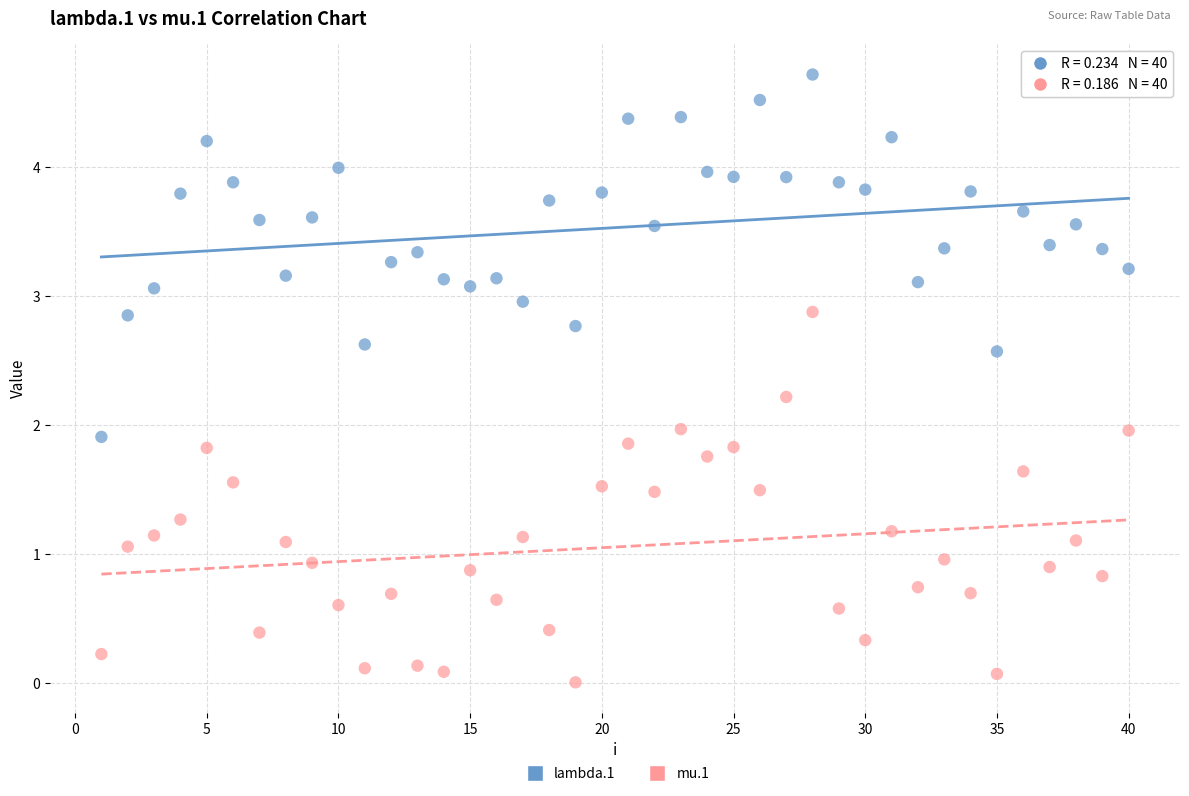

Across all data points, what is the range of Y values (max minus min)?

4.7